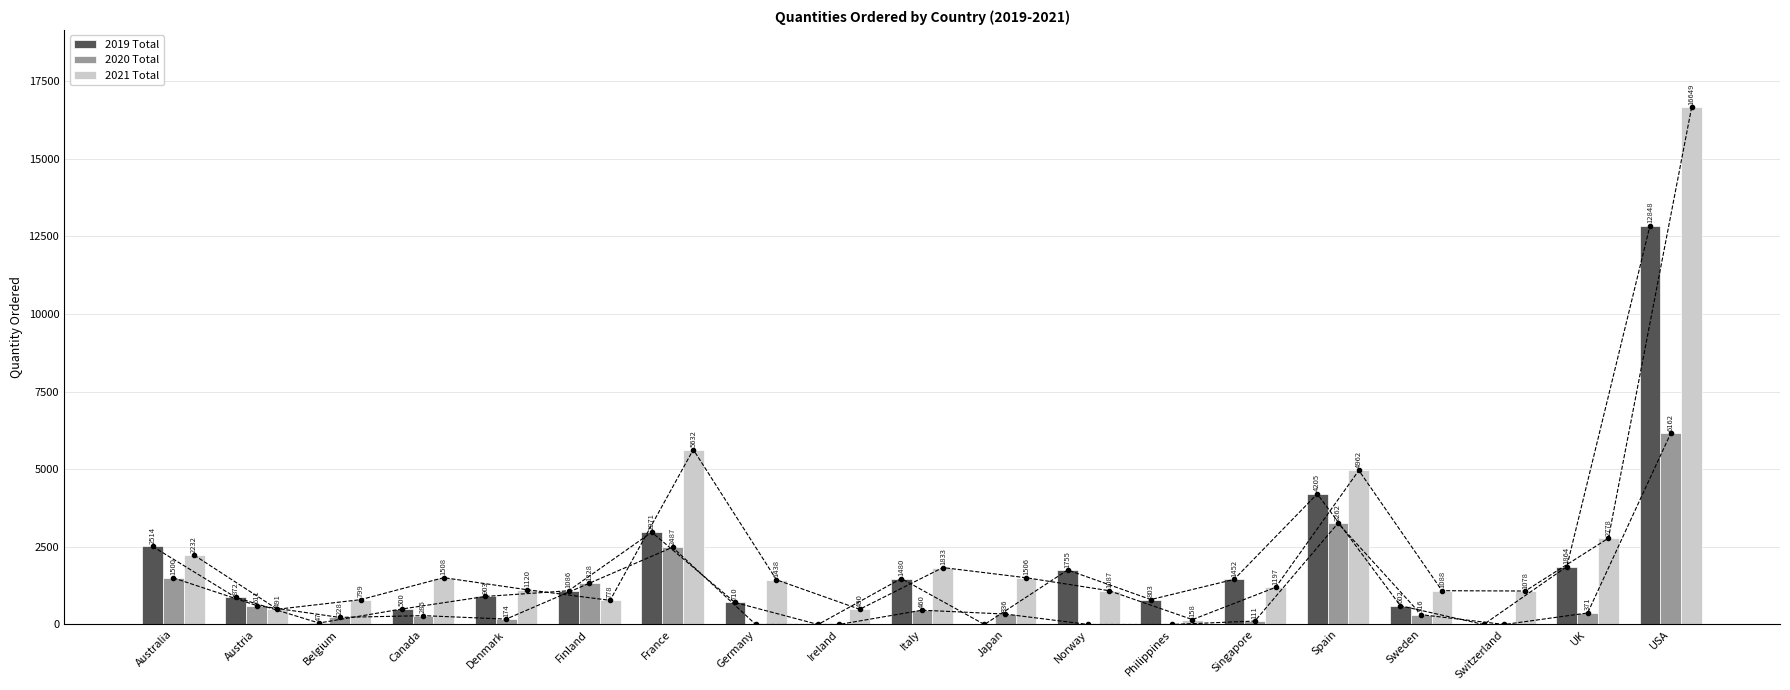

How many bars are there in each group?

3